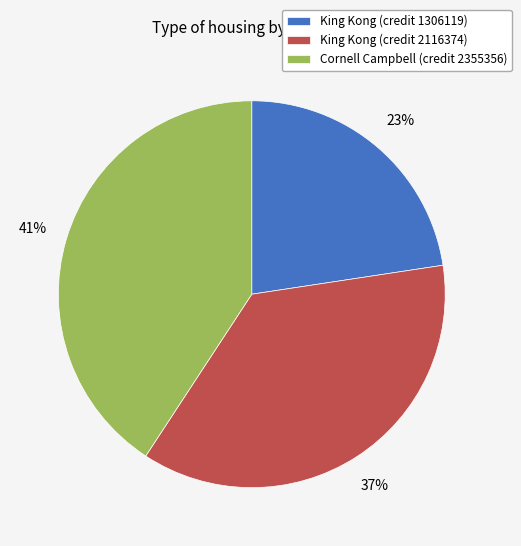

What is the ratio of the value at Cornell Campbell (credit 2355356) to the value at King Kong (credit 2116374)?

1.1